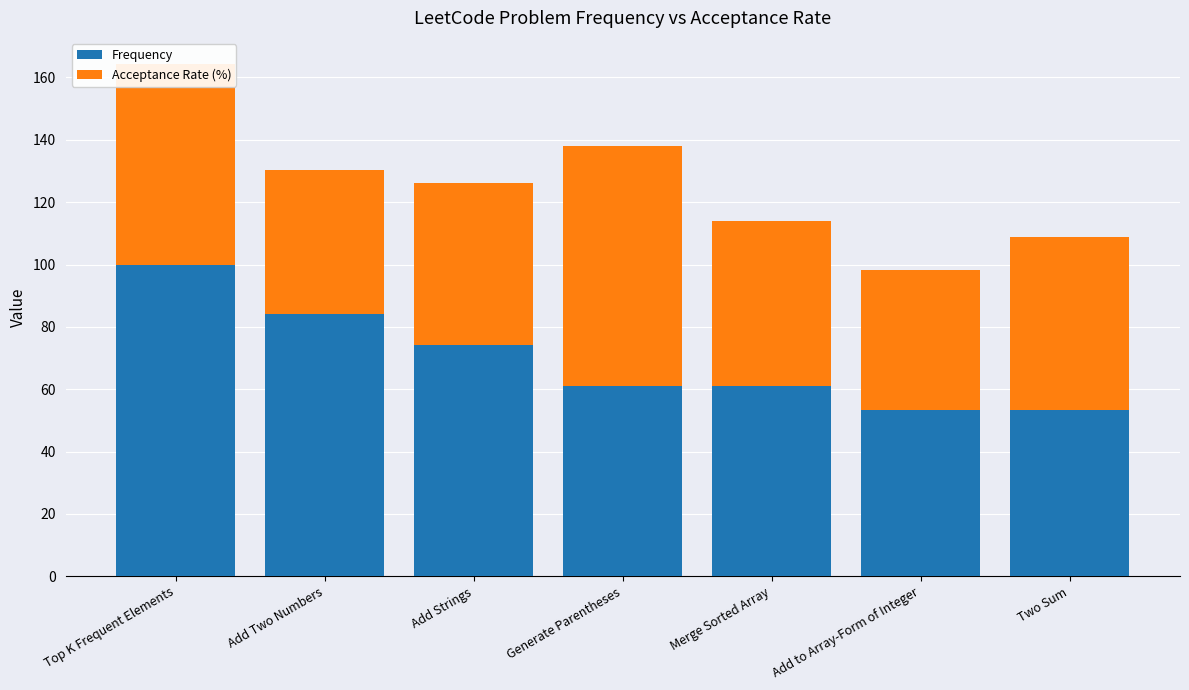

Count the number of categories in the chart.

7